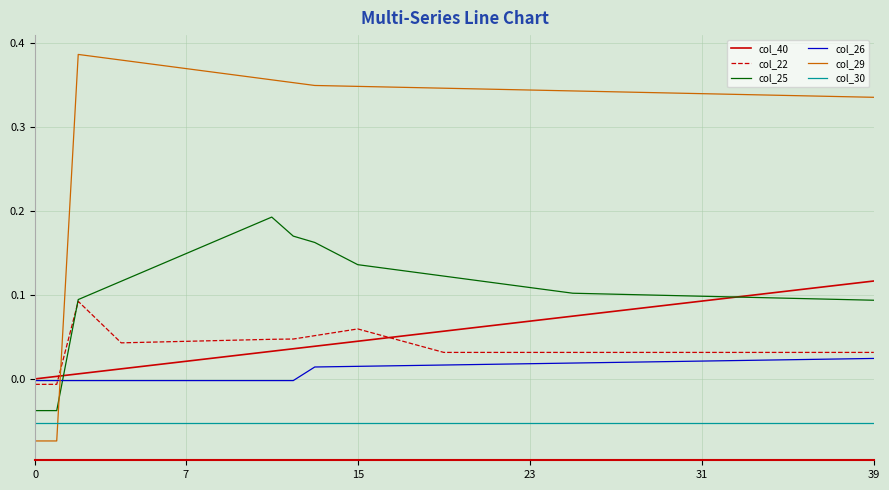

List the series in order of their peak value, highest first.

col_29, col_25, col_40, col_22, col_26, col_30